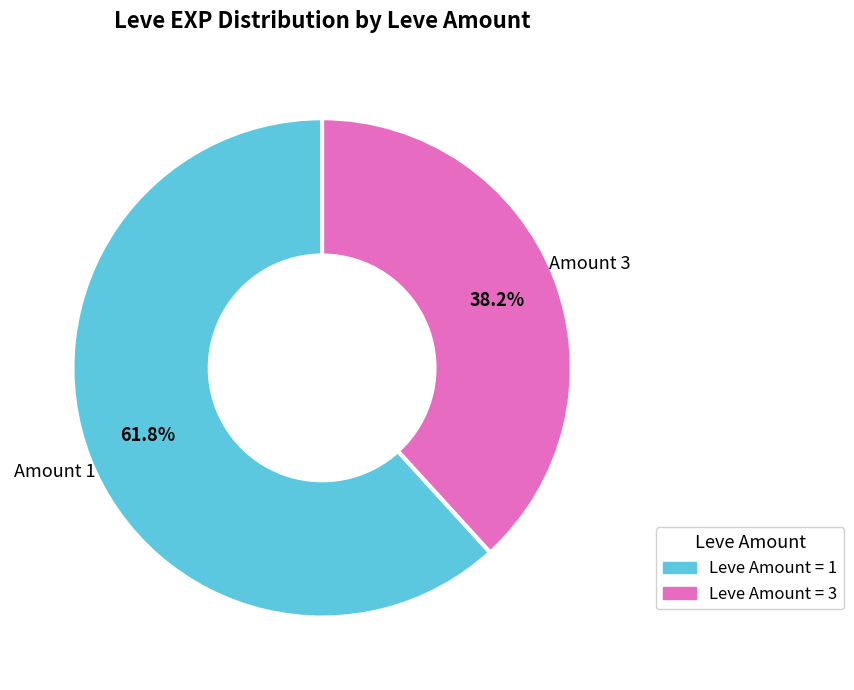

Is there a majority slice in this chart?

Yes